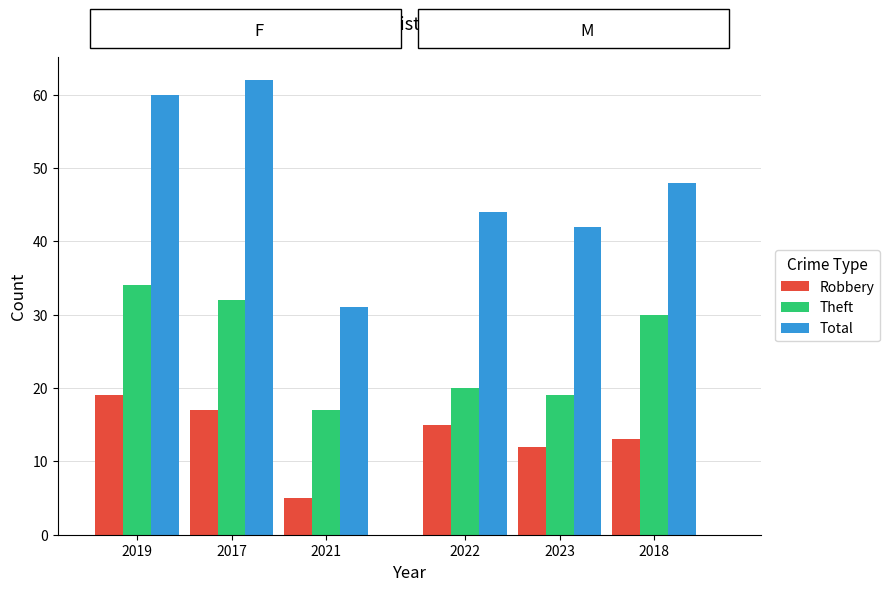

Where does the Robbery series first go above 15?

2019